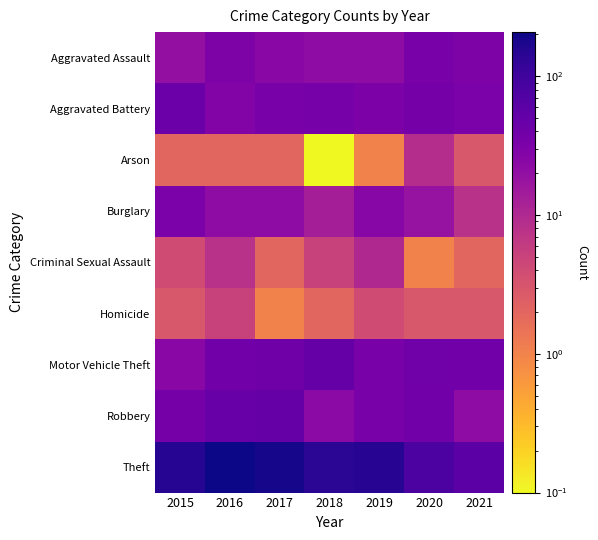

What is the total value across all series at 2018?

289.1